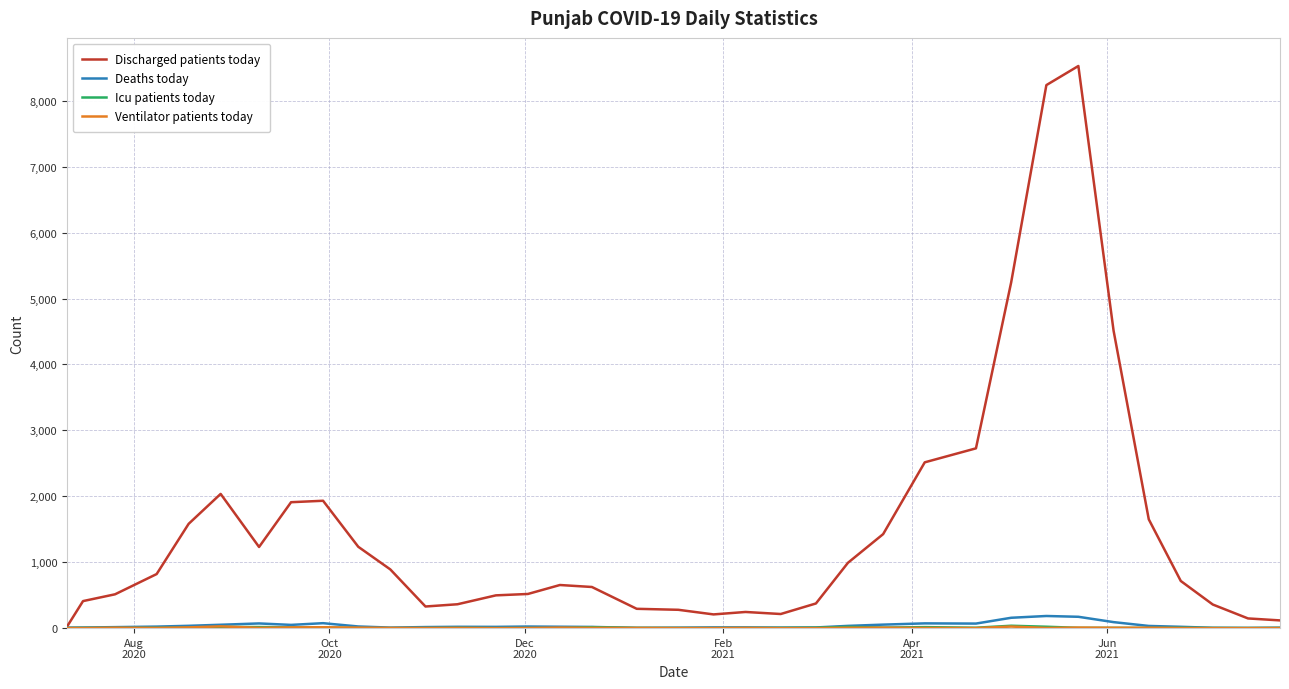

What is the highest value of the Deaths today series?

184